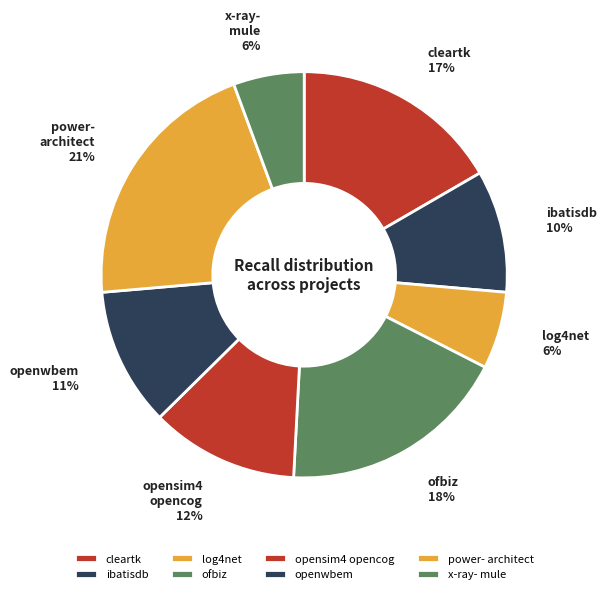

Is there any slice that represents more than half of the pie?

No